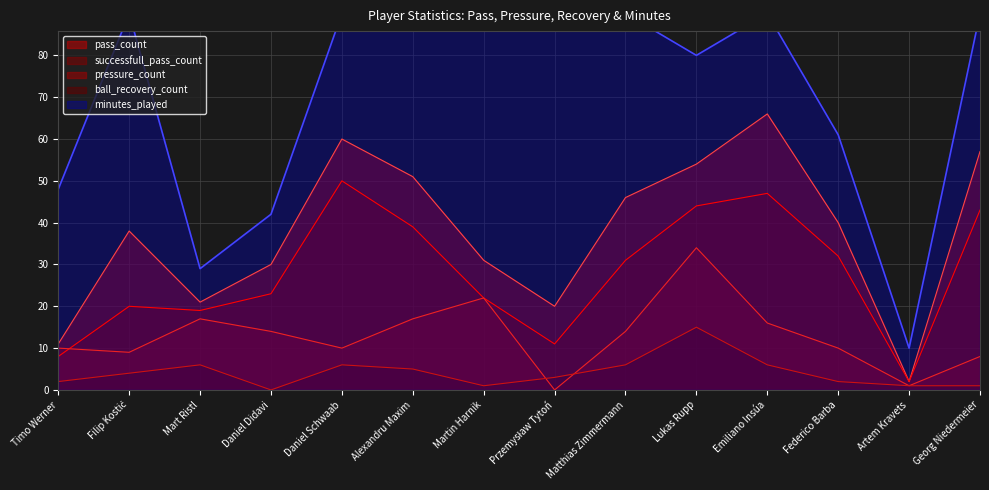

Between Daniel Didavi and Filip Kostić, which is larger?

Filip Kostić